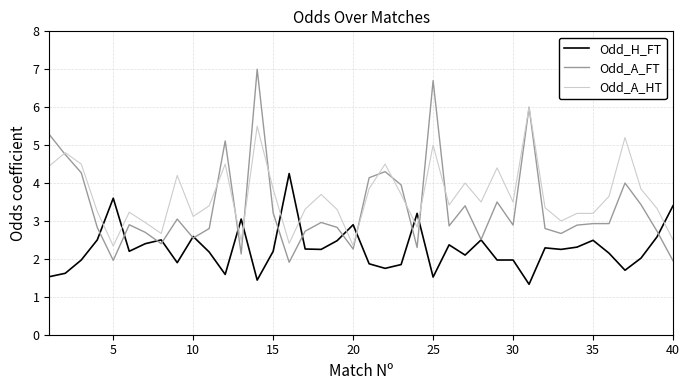

What is the minimum value for Odd_H_FT?

1.3